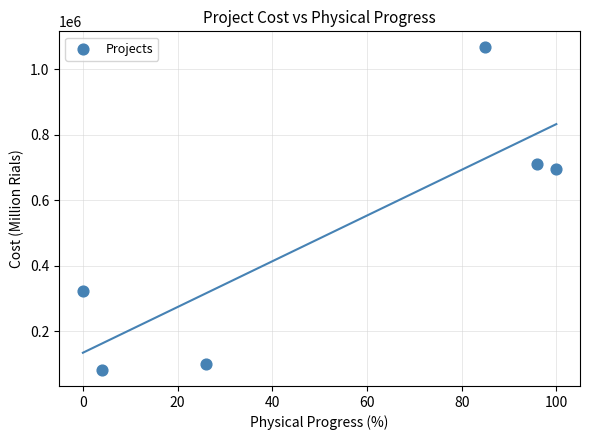

What Y value in the scatter plot is closest to 574391?

695000